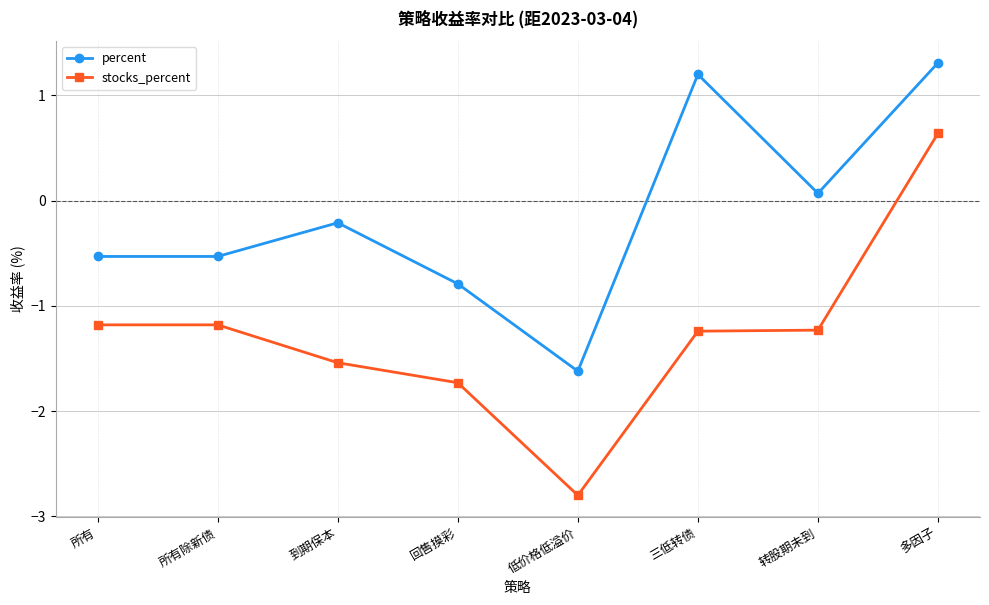

Reading right to left, what are all the values shown in this chart?

percent: 1.3	0.1	1.2	-1.6	-0.8	-0.2	-0.5	-0.5
stocks_percent: 0.6	-1.2	-1.2	-2.8	-1.7	-1.5	-1.2	-1.2